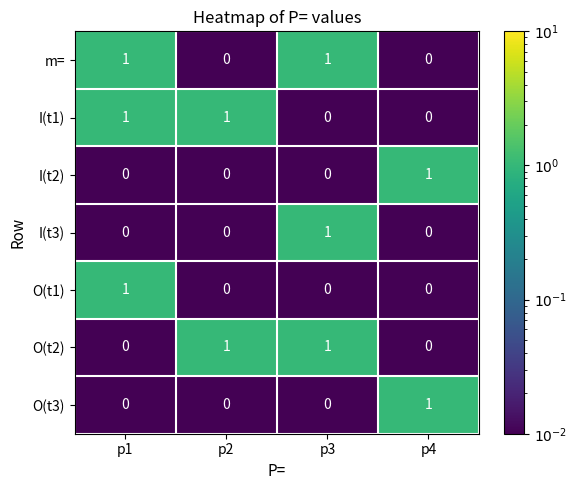

How many distinct data groups are displayed?

7